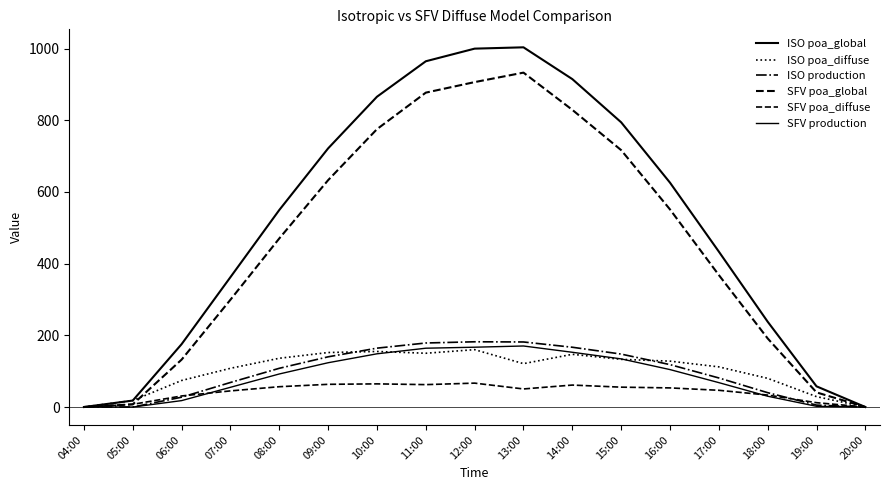

What position from the right is 15:00?

6